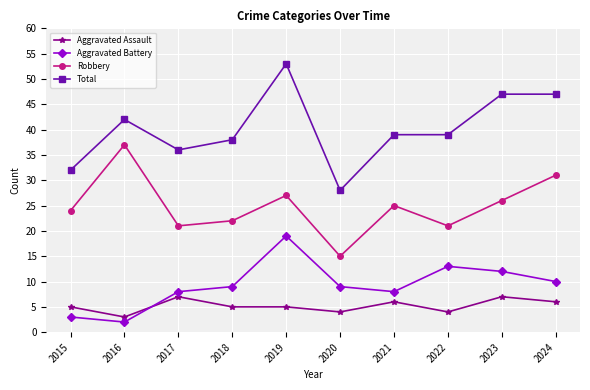

What are all the series names shown in the legend?

Aggravated Assault, Aggravated Battery, Robbery, Total